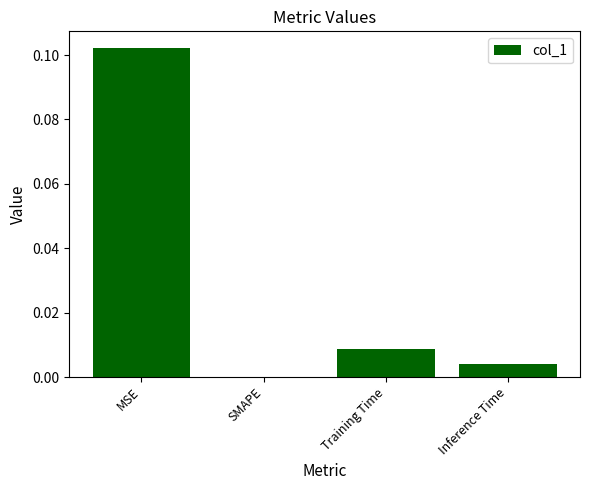

The chart shows a value of 0.1 at SMAPE. True or false?

False